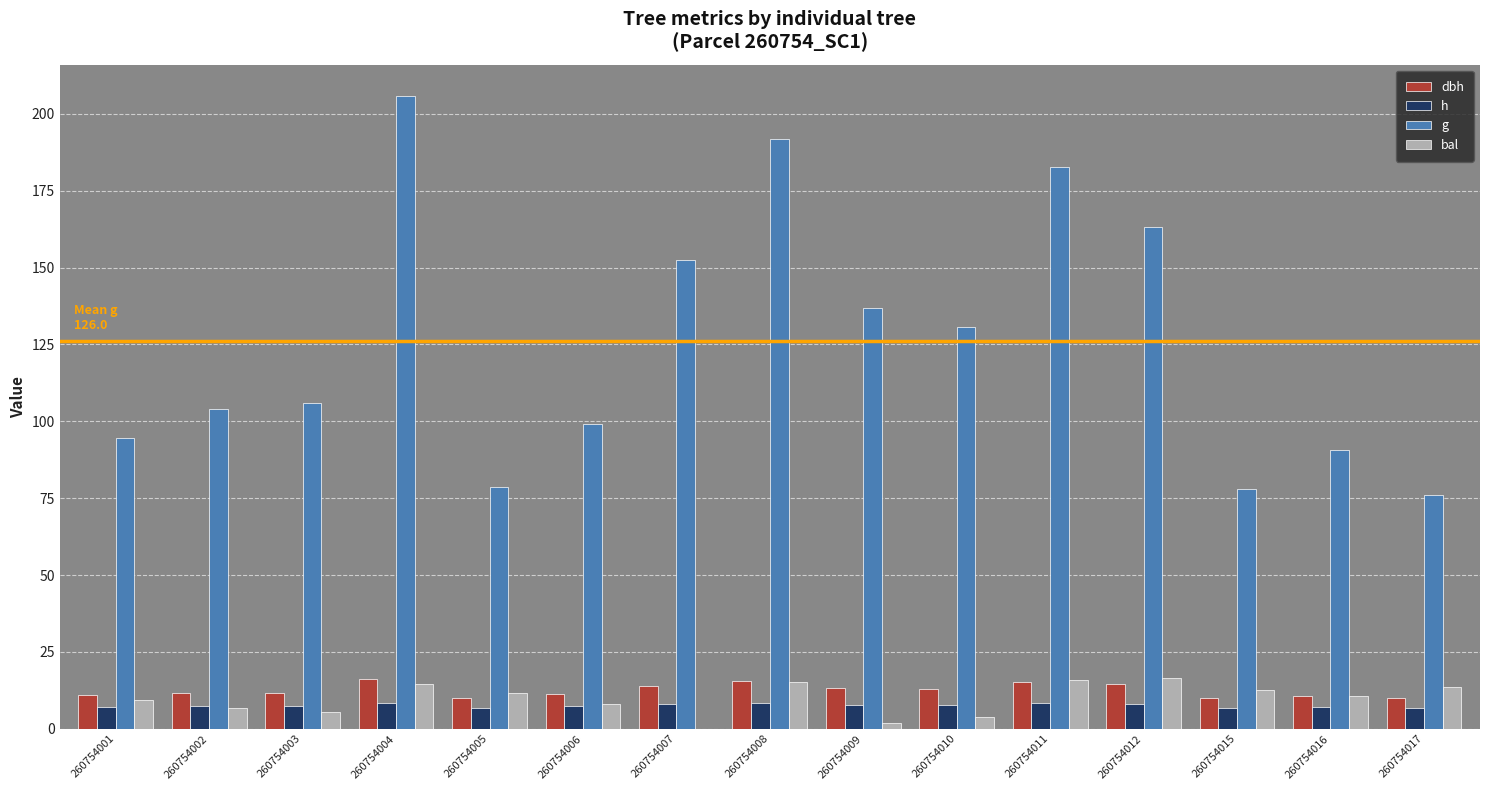

Where is g nearest to the value 140?

260754009